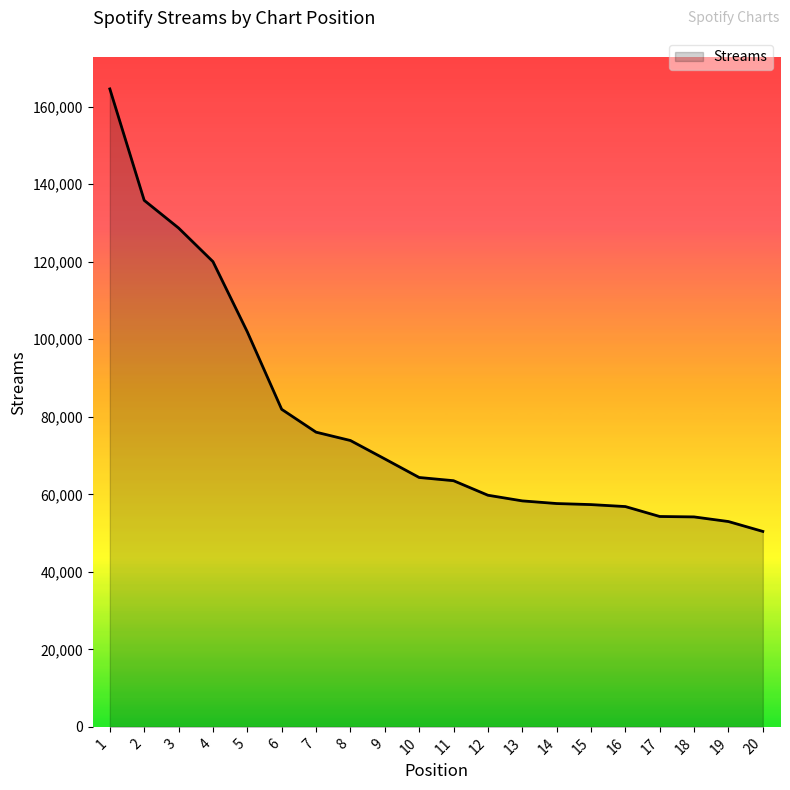

What is the minimum value shown in the chart?

50425